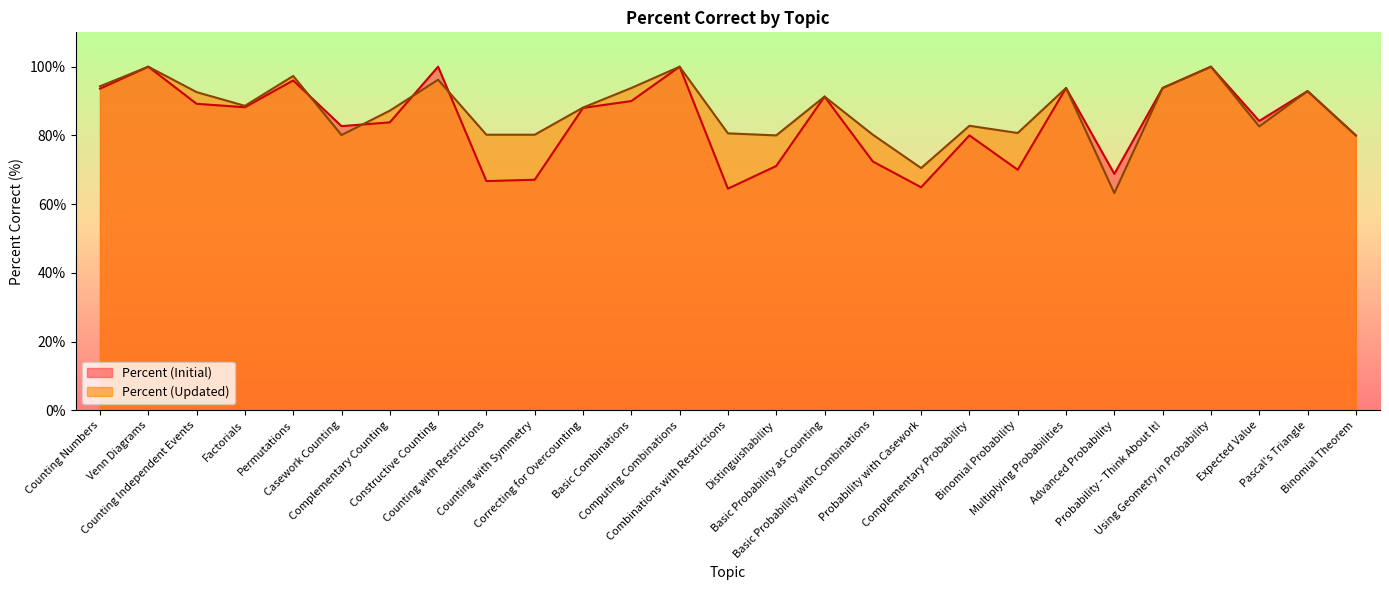

Reading right to left, extract all data points from this chart.

Percent (Initial): 80.0	92.9	84.2	100.0	93.8	68.8	93.8	70.0	80.0	64.9	72.4	91.3	71.1	64.5	100.0	90.0	88.0	67.1	66.7	100.0	83.8	82.7	96.0	88.2	89.2	100.0	93.6
Percent (Updated): 80.0	92.9	82.6	100.0	93.8	63.2	93.8	80.7	82.8	70.5	80.2	91.3	80.0	80.6	100.0	93.8	88.1	80.2	80.2	96.2	87.2	80.1	97.3	88.6	92.6	100.0	94.3